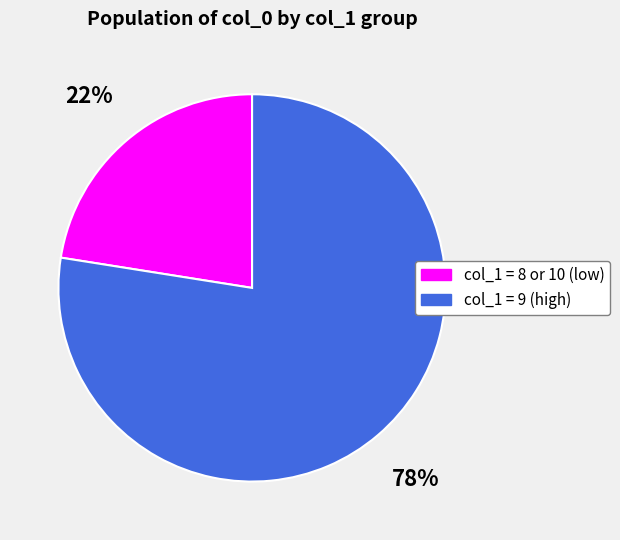

Do col_1 = 9 (high) and col_1 = 8 or 10 (low) together represent more than half of the pie?

Yes